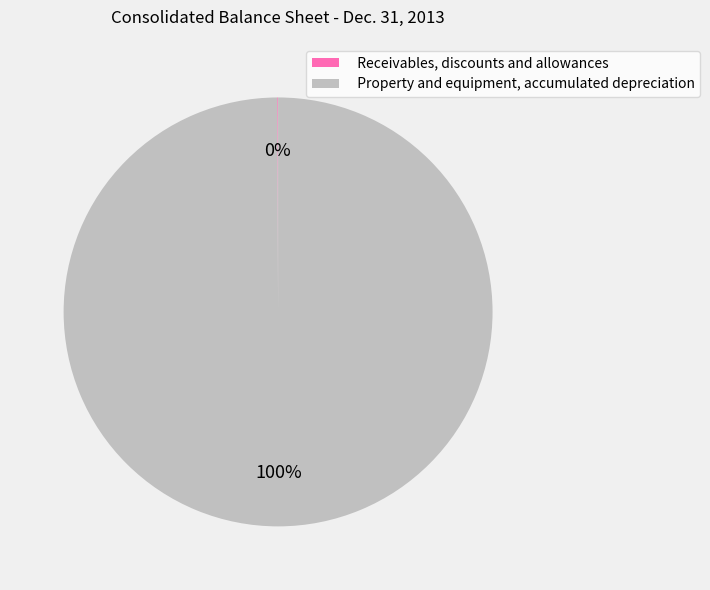

To the nearest percent, what is the average slice percentage?

50%